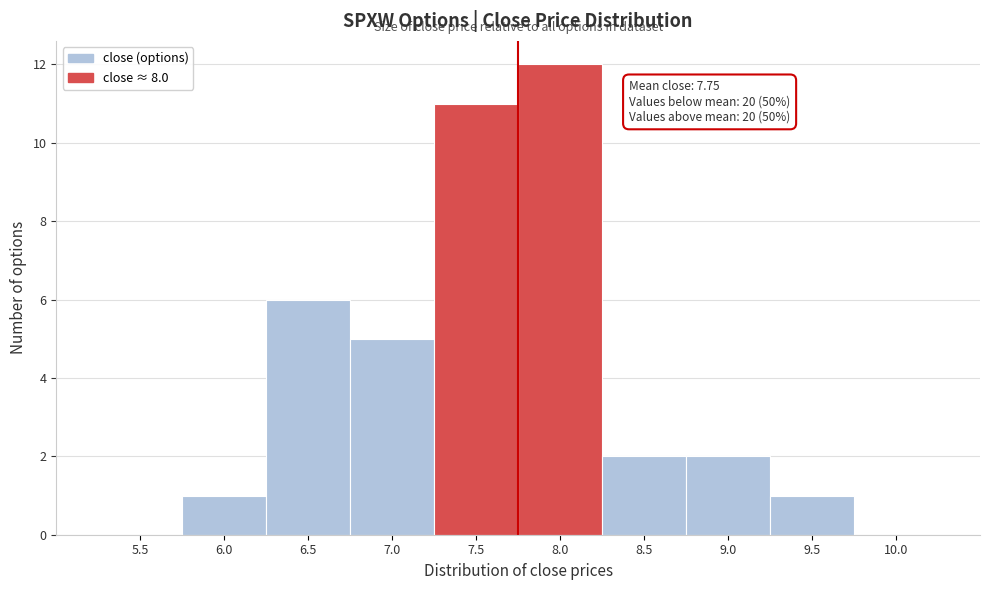

Reading left to right, transcribe all the data shown in this chart.

5.5=0	6.0=1	6.5=6	7.0=5	7.5=11	8.0=12	8.5=2	9.0=2	9.5=1	10.0=0